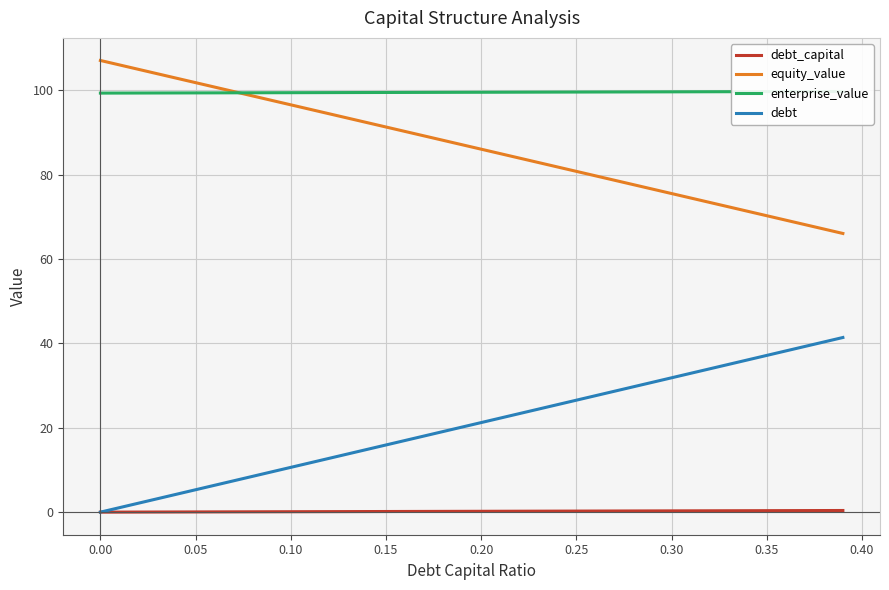

Is it true that equity_value equals 71.4 at 0.00?

False